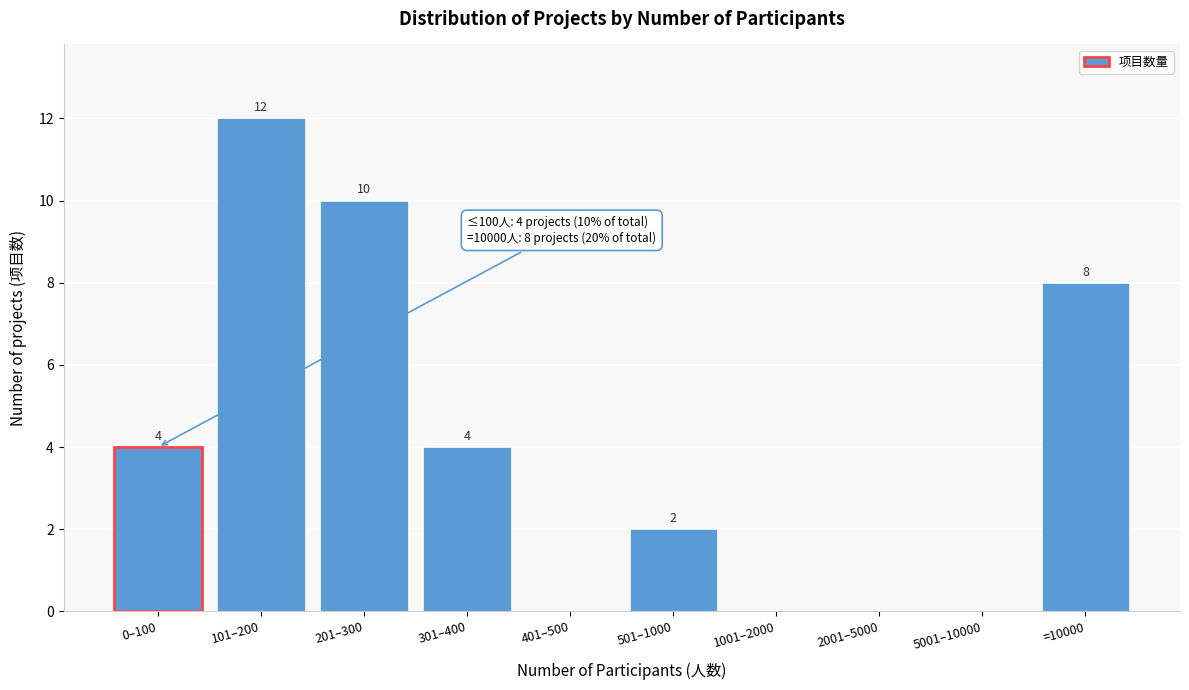

Reading right to left, extract all data points from this chart.

=10000=8	5001–10000=0	2001–5000=0	1001–2000=0	501–1000=2	401–500=0	301–400=4	201–300=10	101–200=12	0–100=4